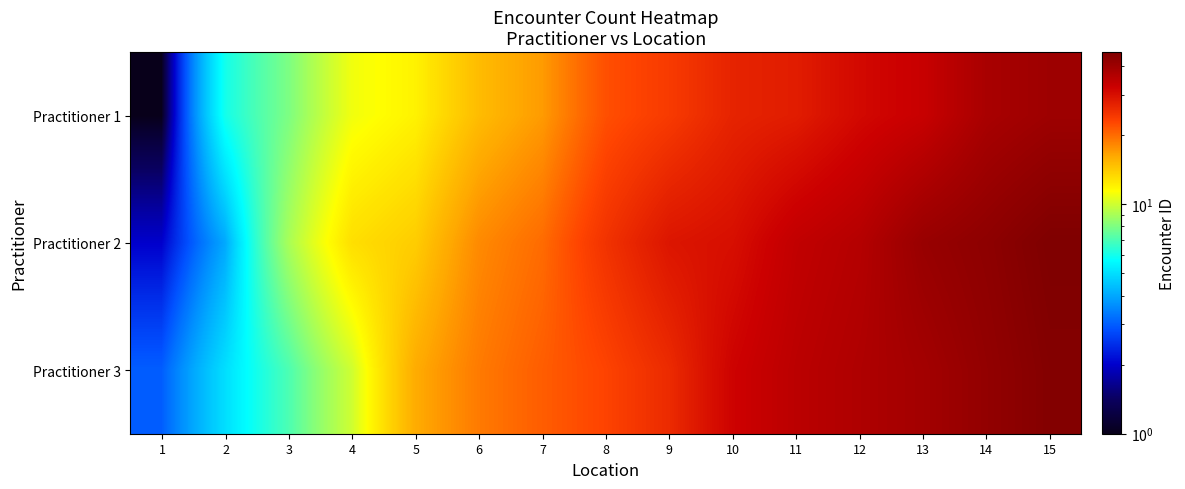

At how many categories does at least one series exceed 4?

14